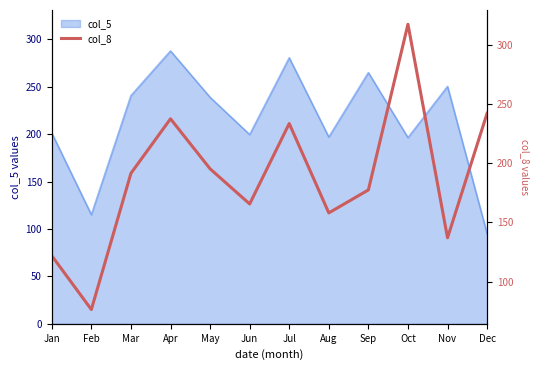

Is it true that col_5 equals 280.4 at Jul?

True